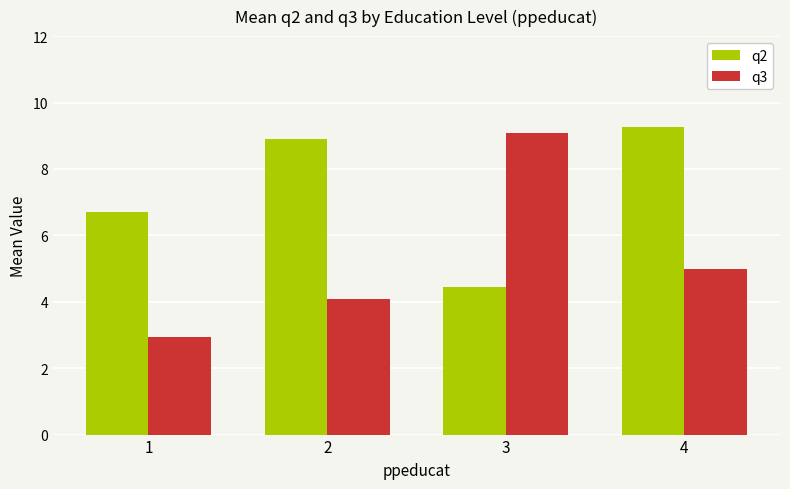

Is it true that q3 equals 3.2 at 4?

False